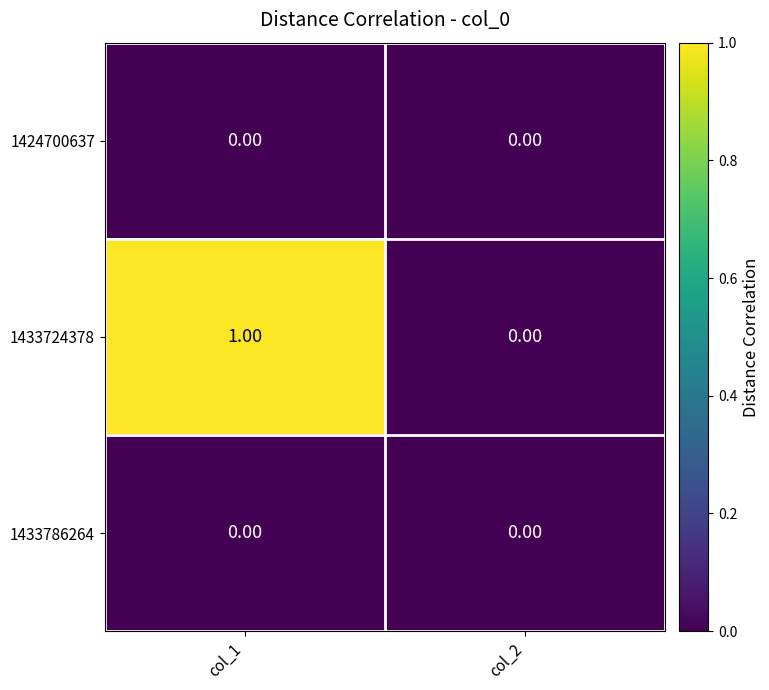

At which category is the sum across all series the highest?

col_1